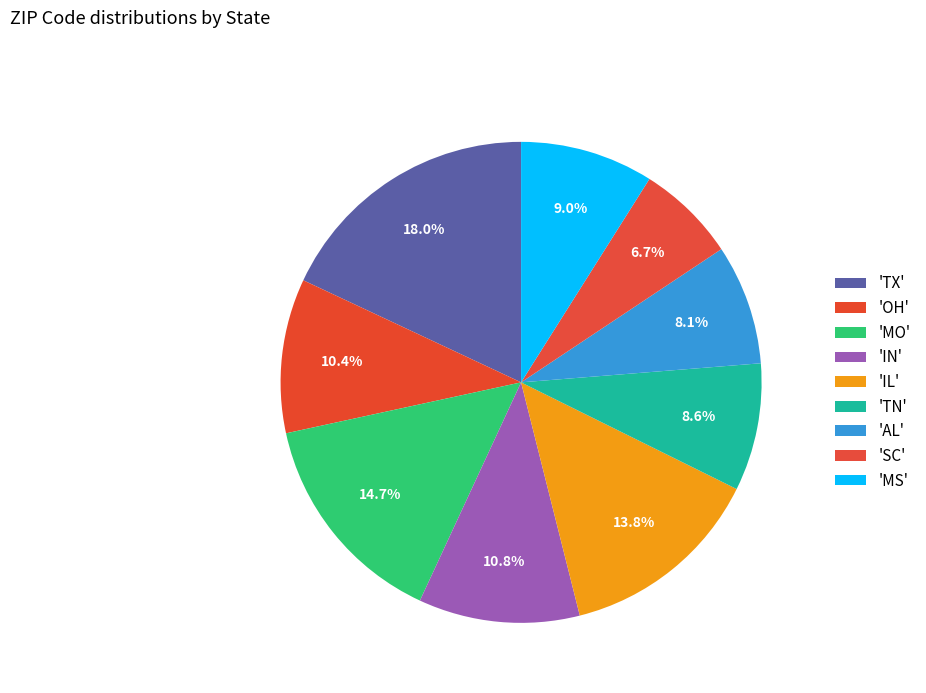

Is there any slice that represents more than half of the pie?

No